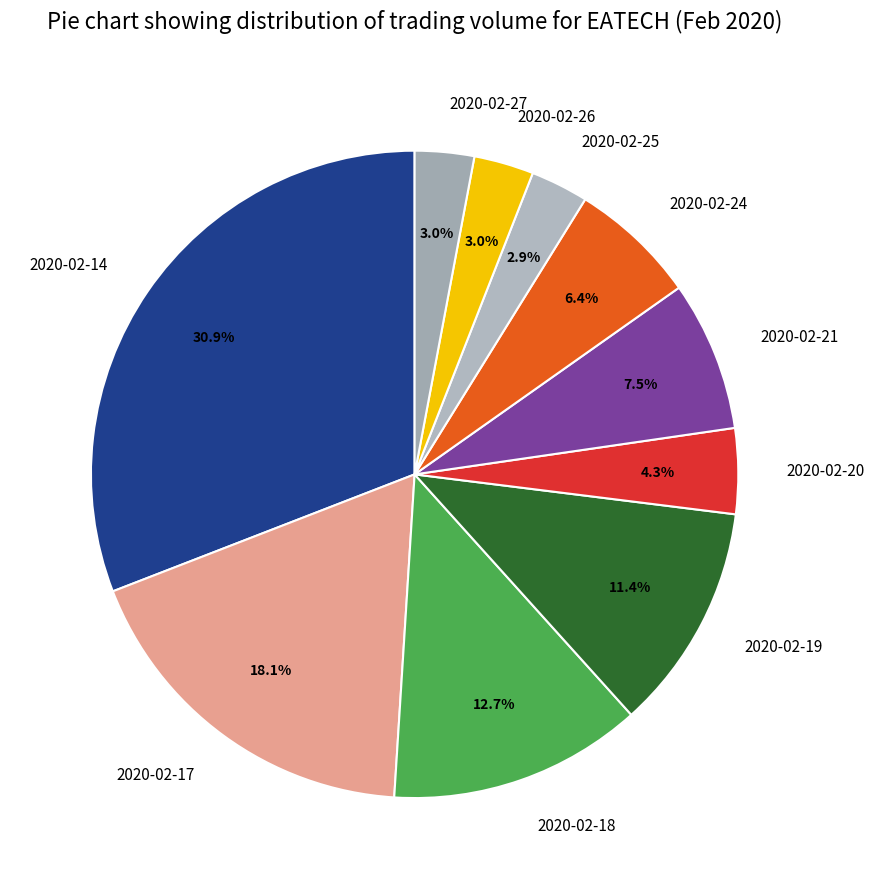

Combined, what portion of the pie is 2020-02-14 and 2020-02-27?

33.8%